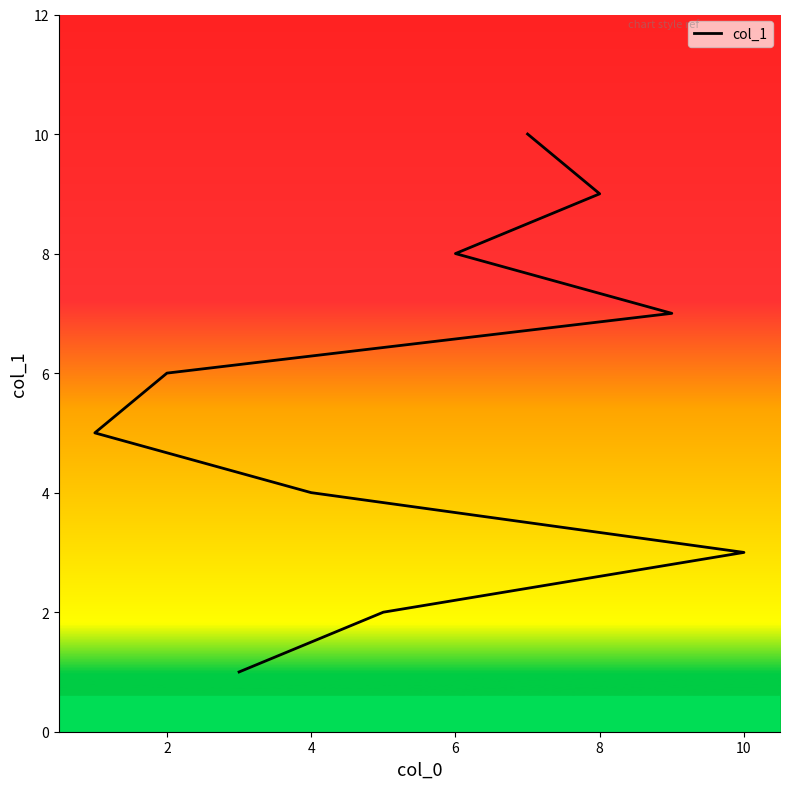

How many values exceed 6?

4